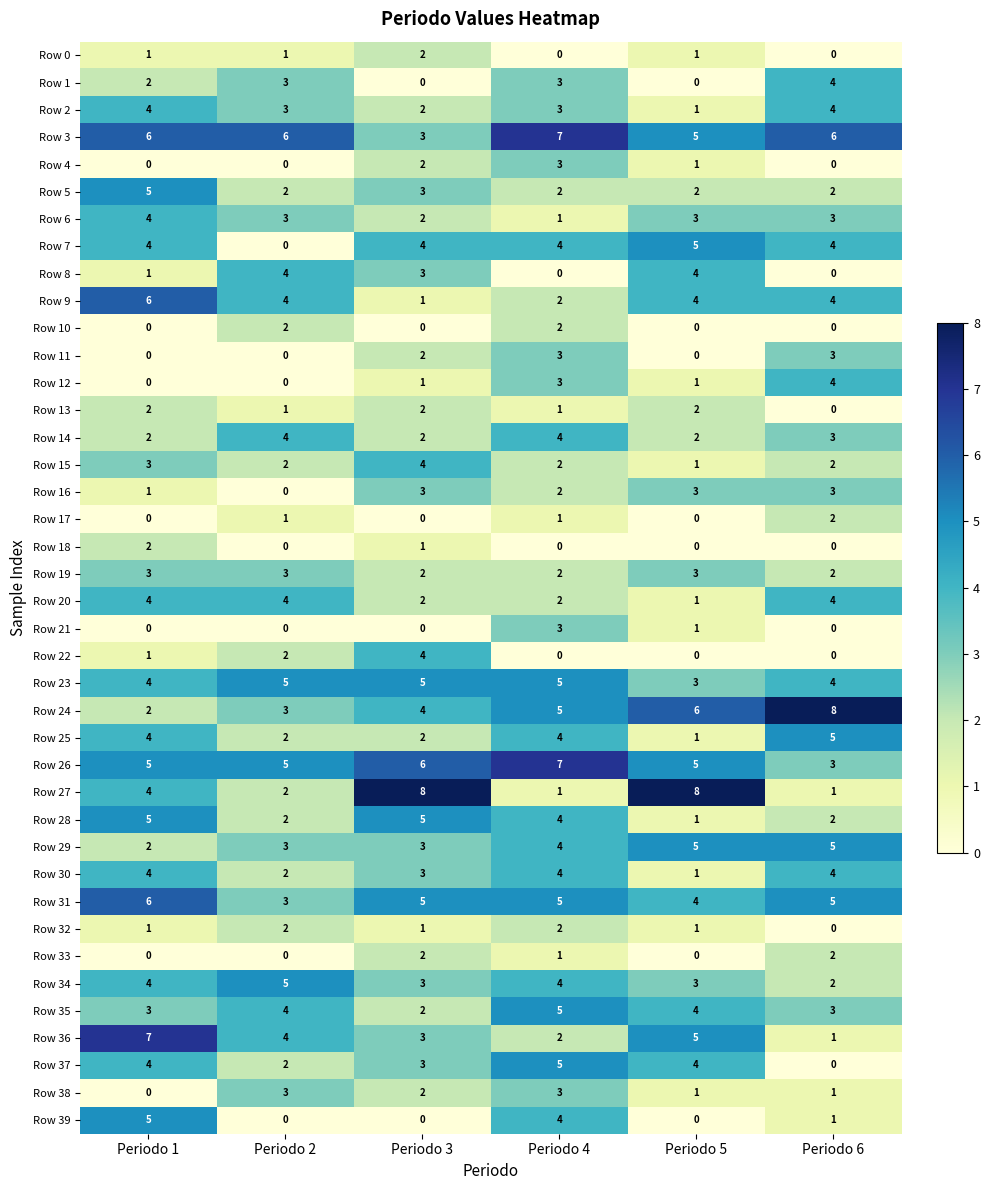

Which series has the largest range (max minus min)?

Row 27